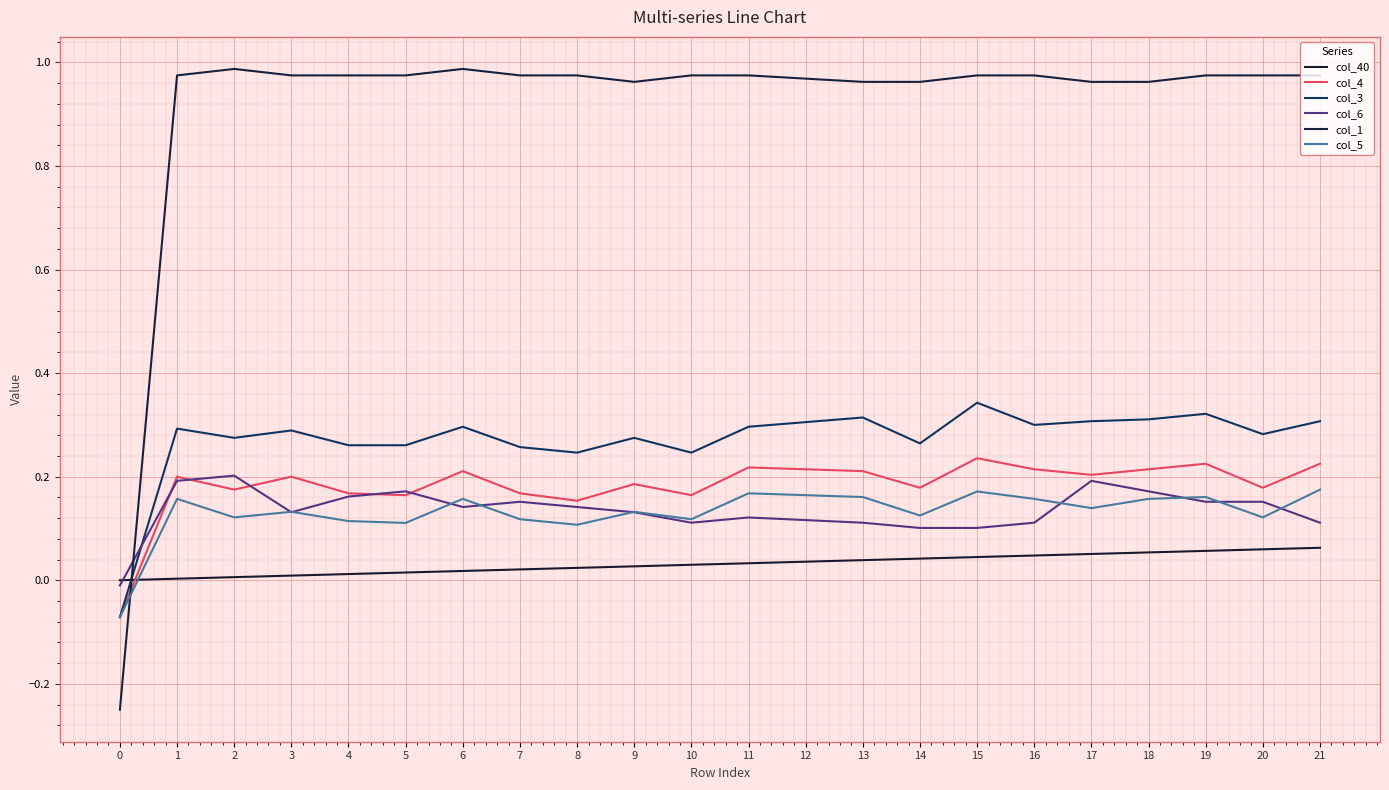

Does the chart have visible grid lines?

Yes